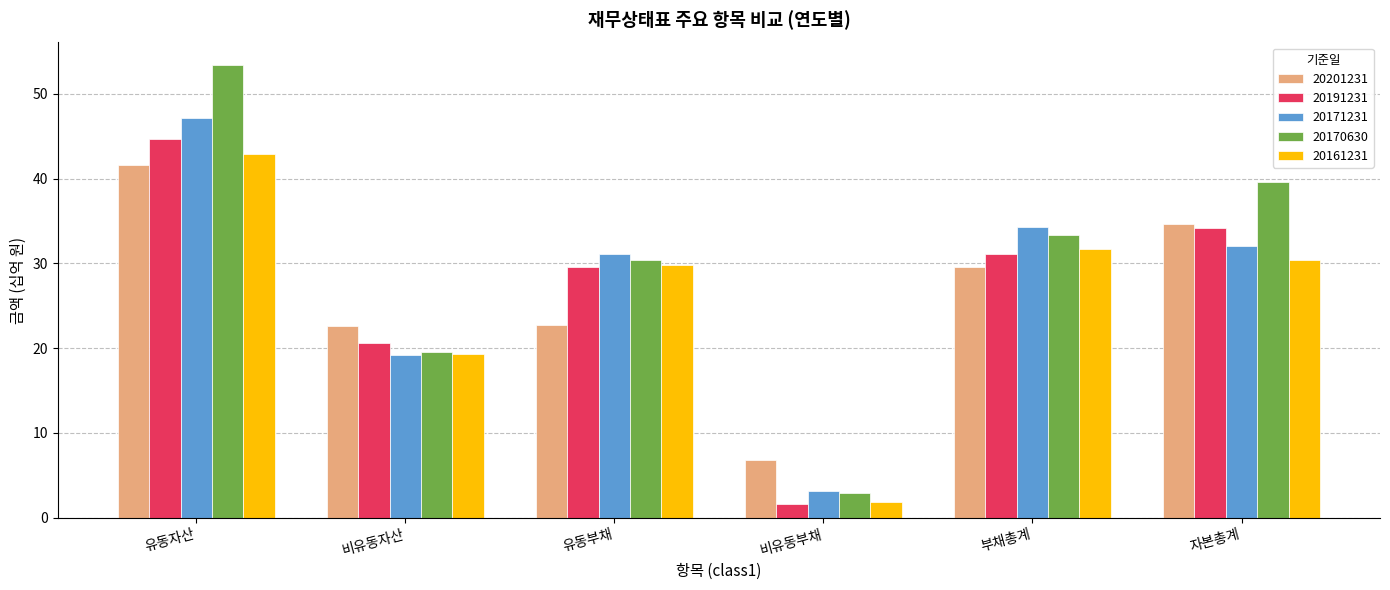

How many groups of bars are there?

6